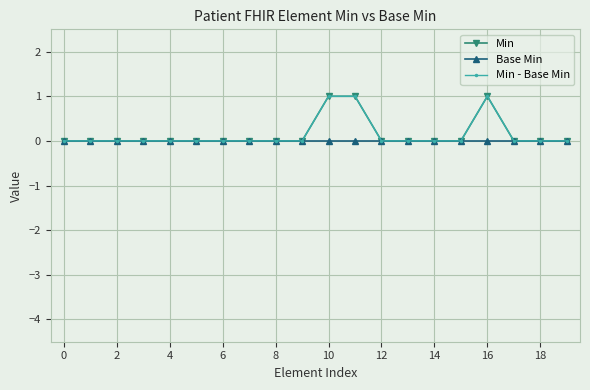

How many lines are shown in the chart?

3